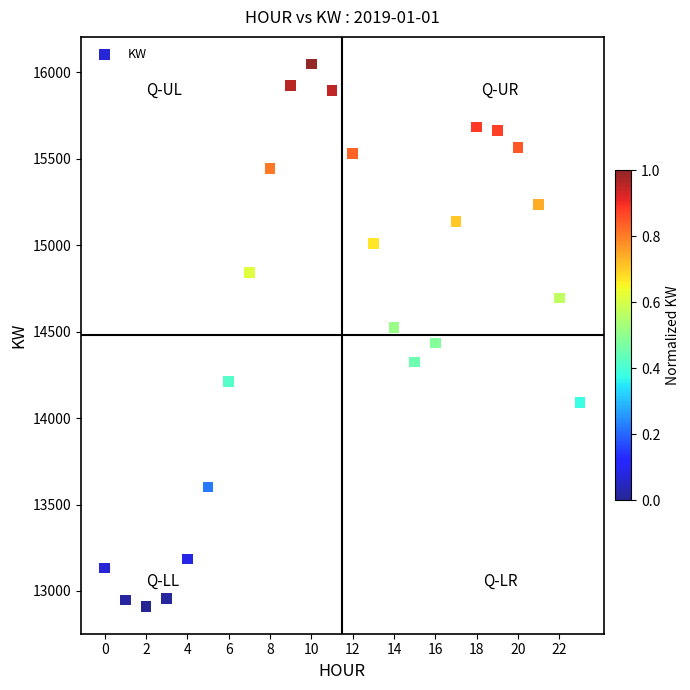

What is the range of Y values (max minus min)?

3139.4